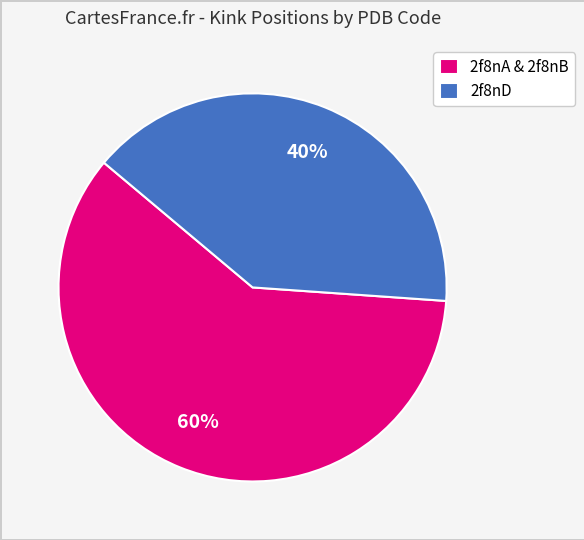

To the nearest percent, what is the average slice percentage?

50%